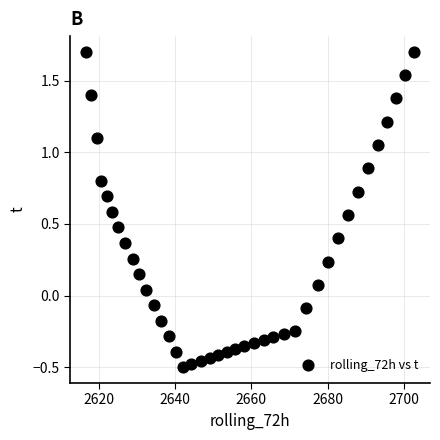

What is the range of X values (max minus min)?

85.8